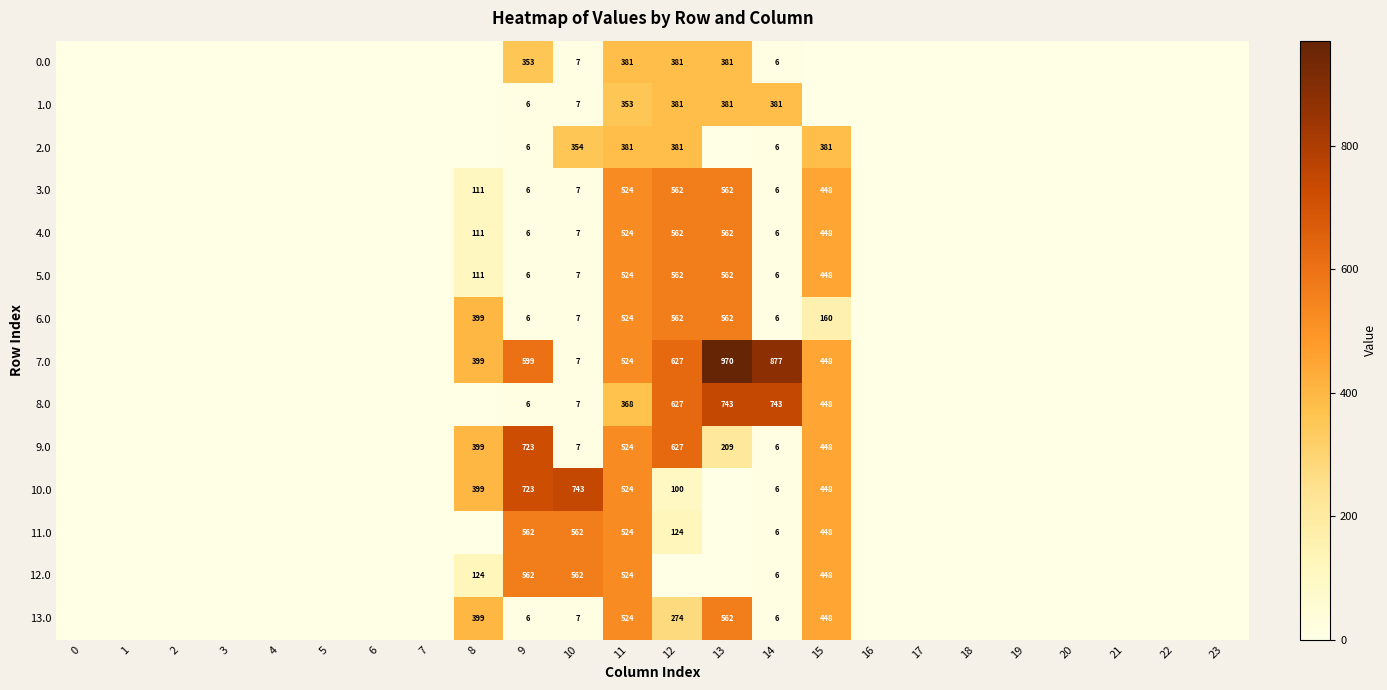

The 8.0 series shows 2 at 9. True or false?

False